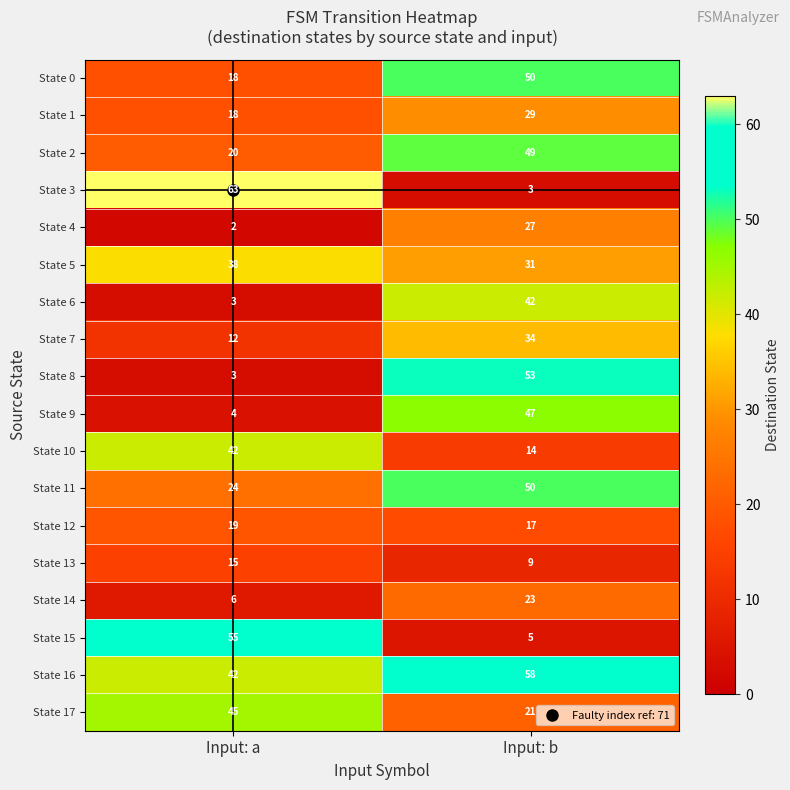

The value of State 1 at Input: b is 29. True or false?

True